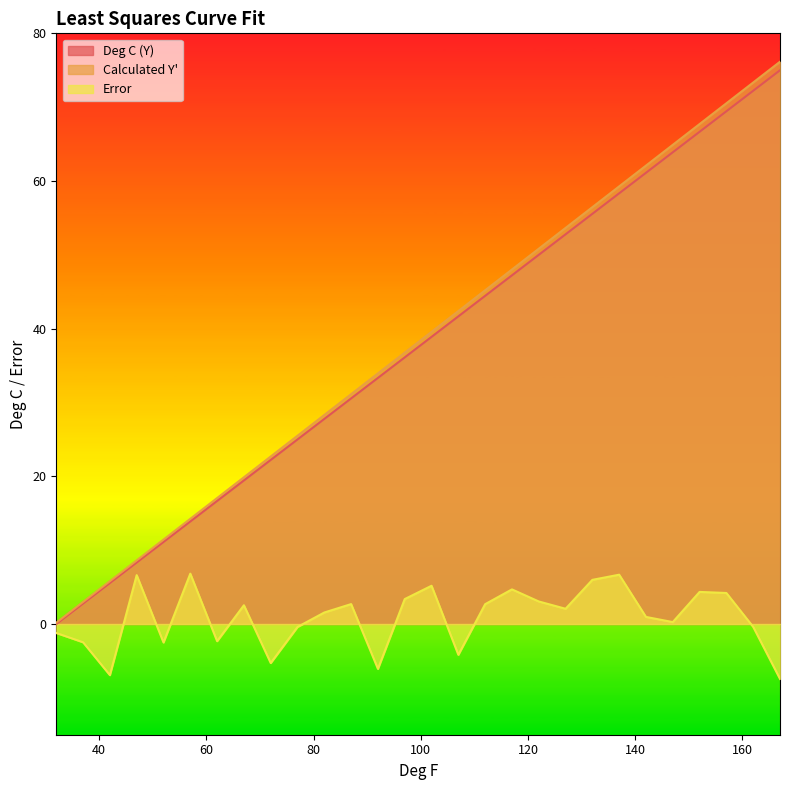

What is the value of the Error point at the 16th from the left?

-4.2